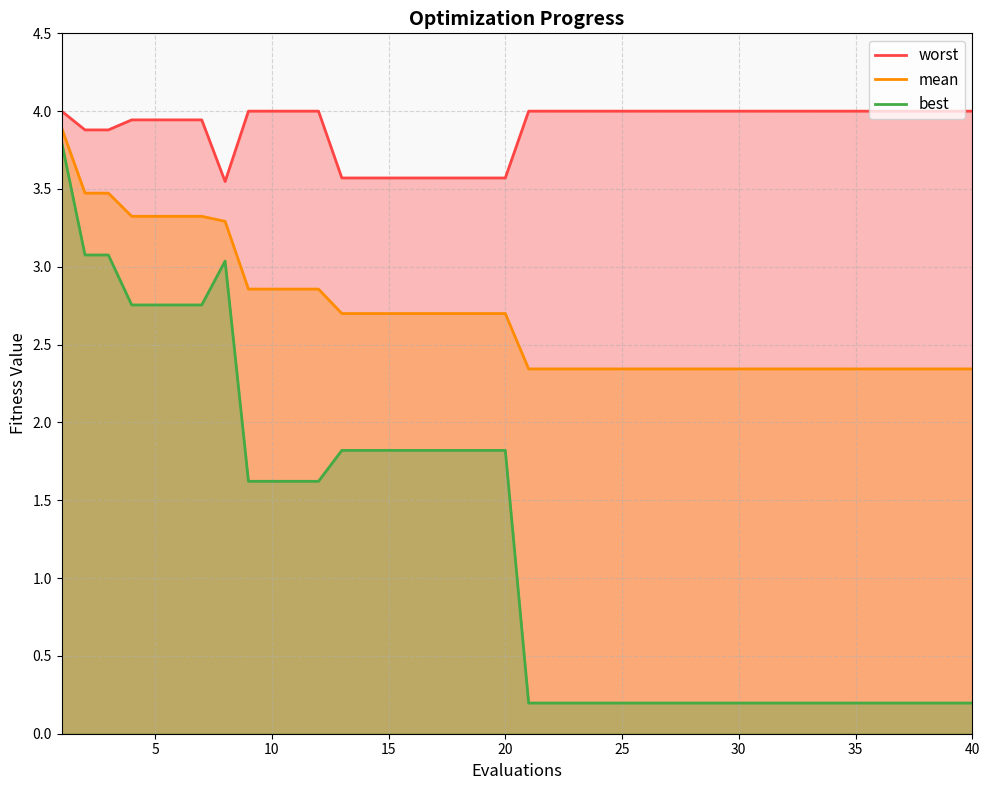

What is the highest value of the mean series?

3.9